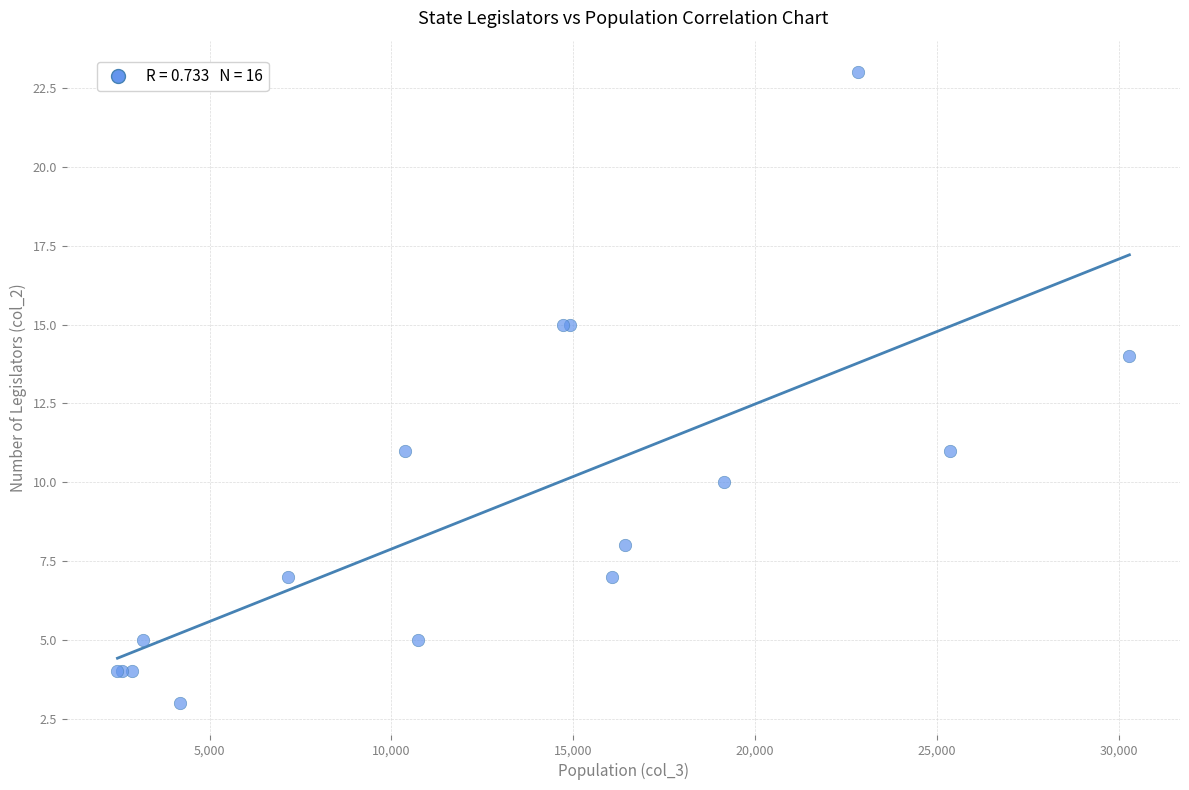

What Y value in the scatter plot is closest to 13?

14